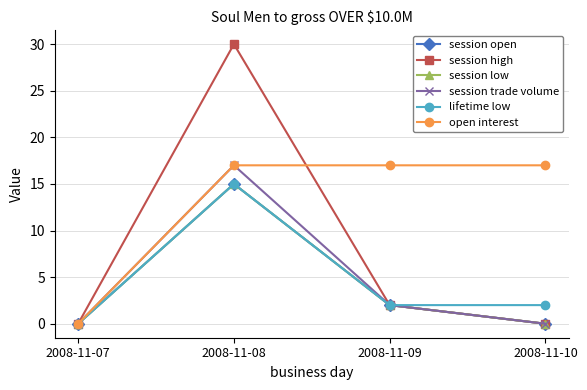

Rank the series at 2008-11-10 from lowest to highest value.

session open, session high, session low, session trade volume, lifetime low, open interest